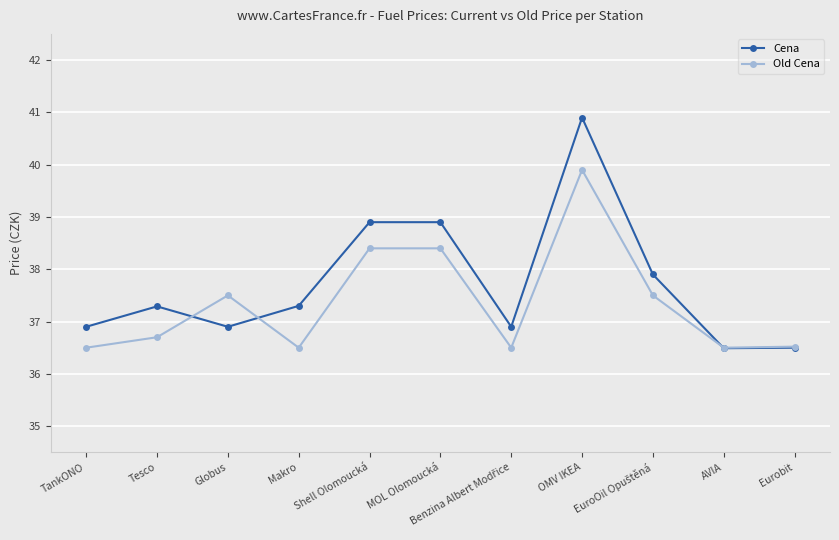

What is the spread (max minus min) of values at Globus?

0.6